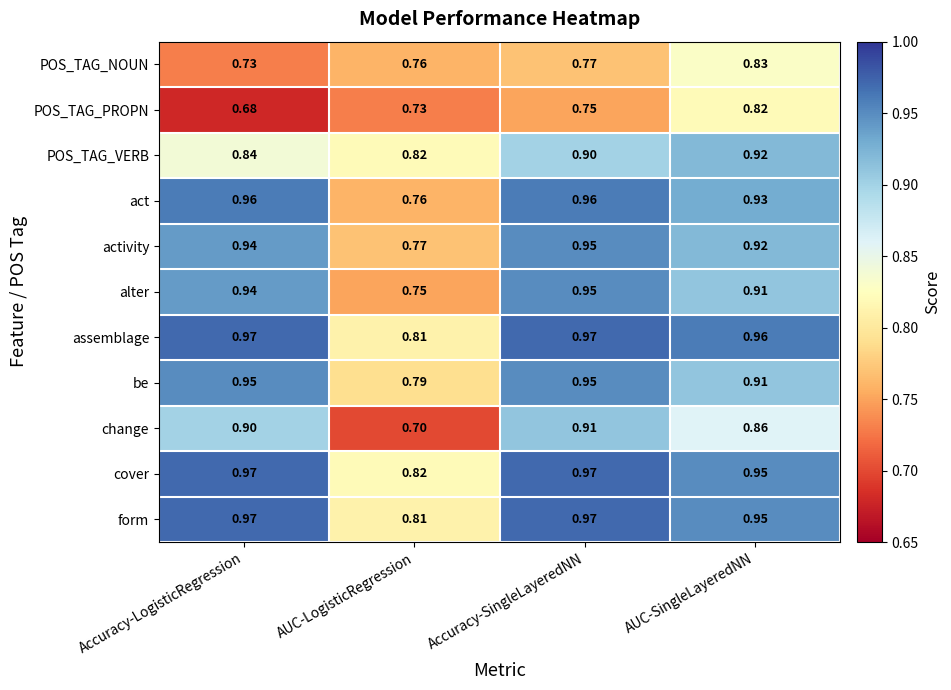

Which series changed the most between Accuracy-SingleLayeredNN and AUC-SingleLayeredNN?

POS_TAG_PROPN